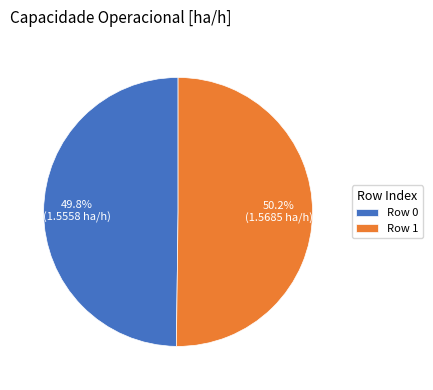

Does any single category account for the majority?

Yes